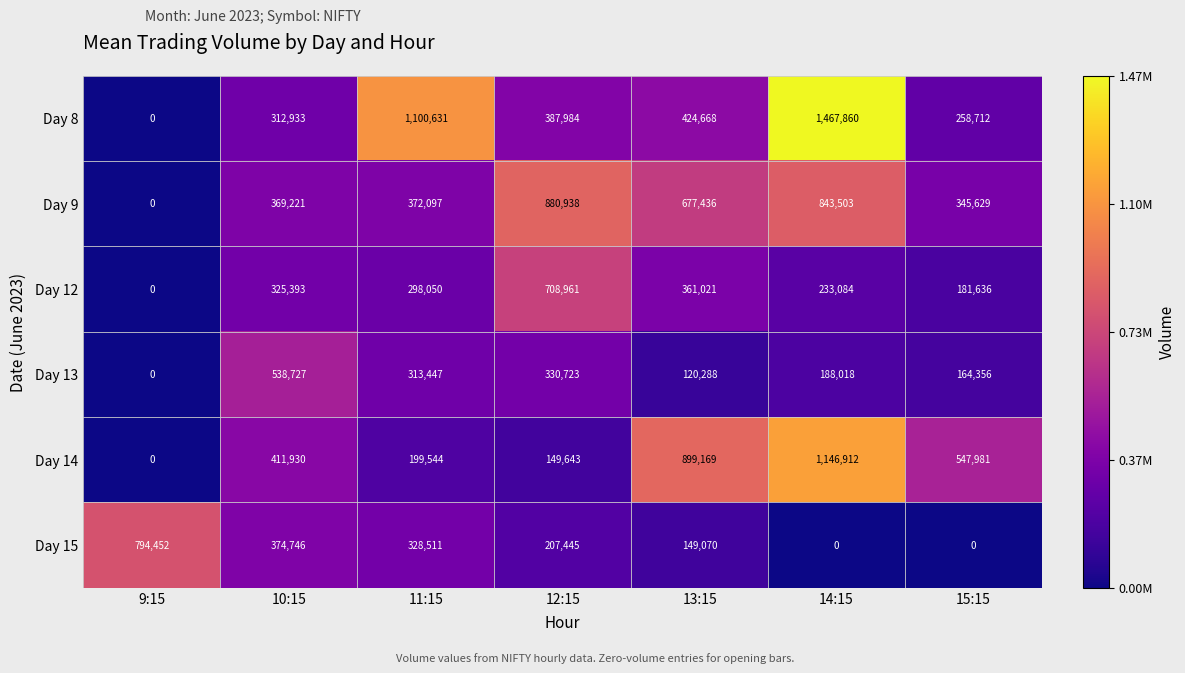

What is the difference between the maximum and second lowest values in the Day 14 series?

997269